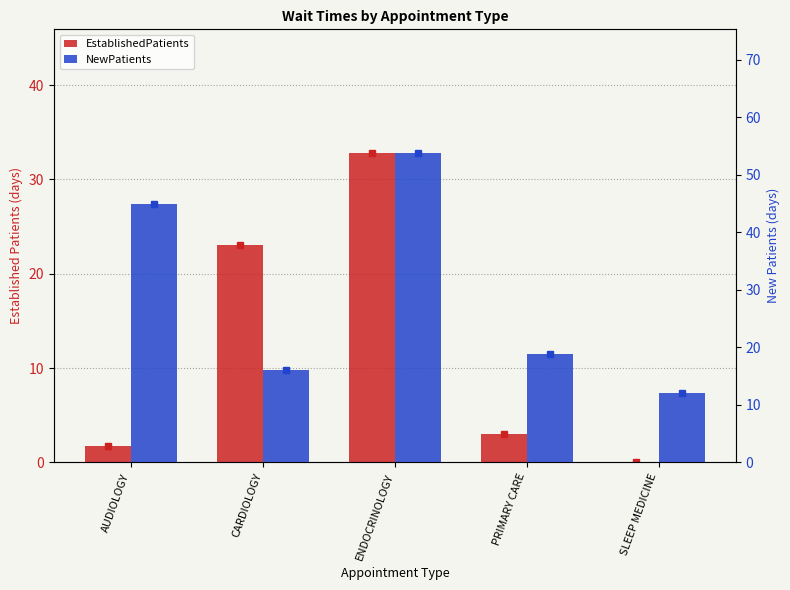

The value of EstablishedPatients at SLEEP MEDICINE is 0.0. True or false?

True